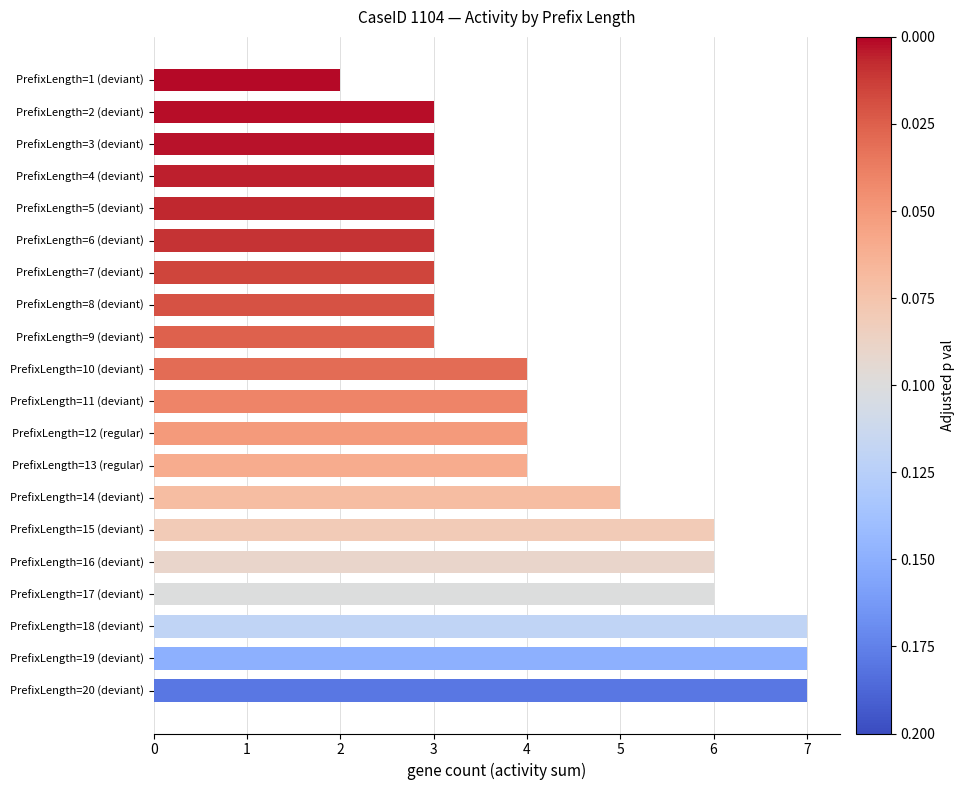

What is the value of the 19th bar from the top?

7